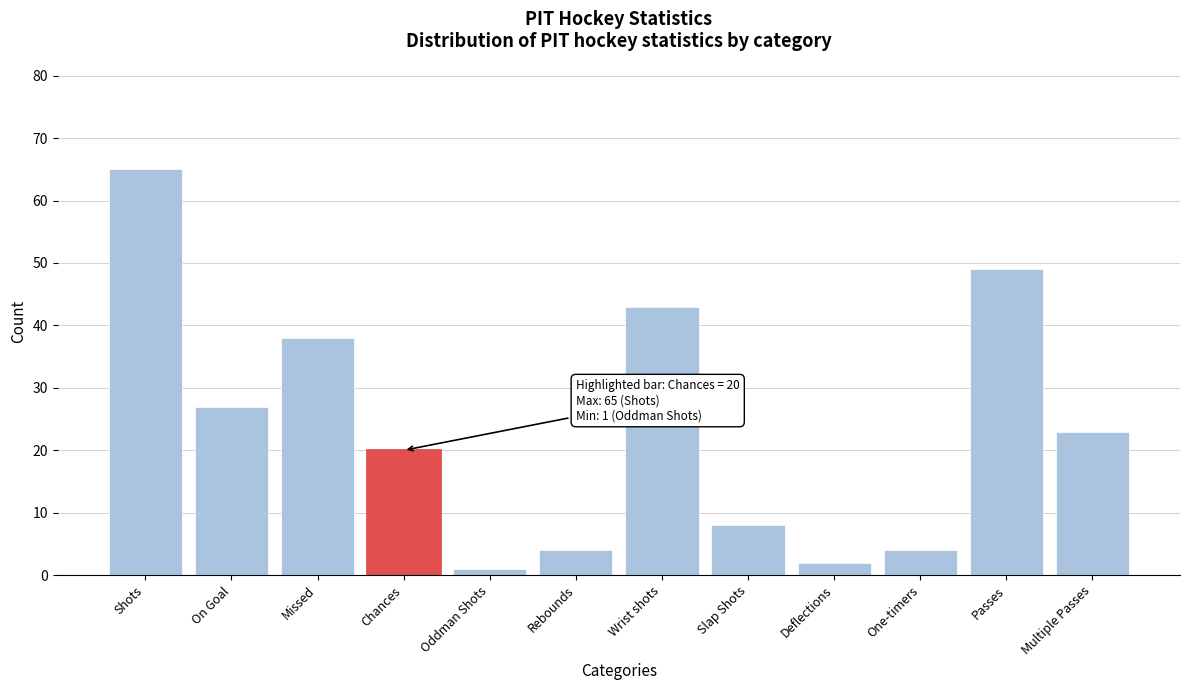

Reading right to left, transcribe all the data shown in this chart.

Multiple Passes=23	Passes=49	One-timers=4	Deflections=2	Slap Shots=8	Wrist shots=43	Rebounds=4	Oddman Shots=1	Chances=20	Missed=38	On Goal=27	Shots=65